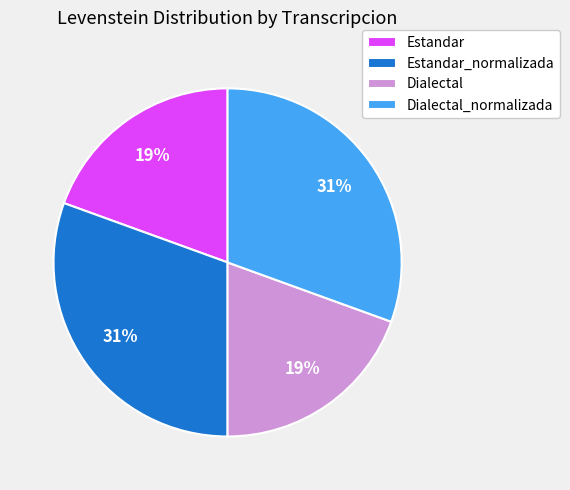

To the nearest percent, what percentage of the pie is Dialectal_normalizada?

31%